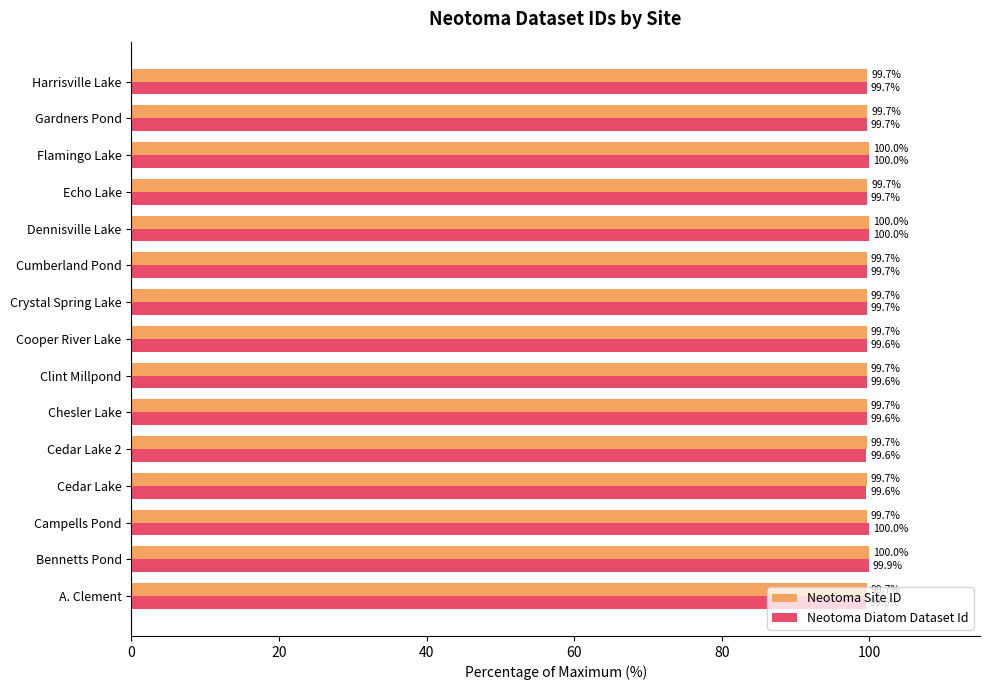

What is the average value of the Neotoma Site ID series?

99.8